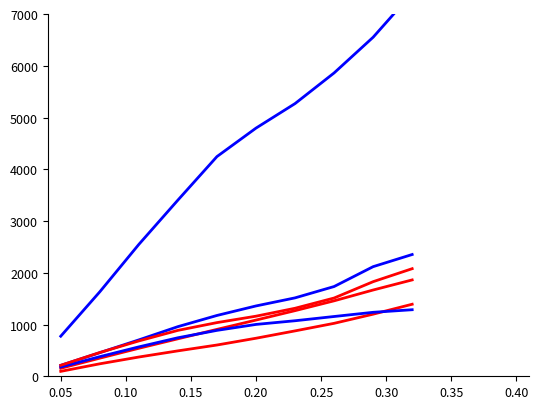

Between 0.10 and 0.30, which is larger?

0.30